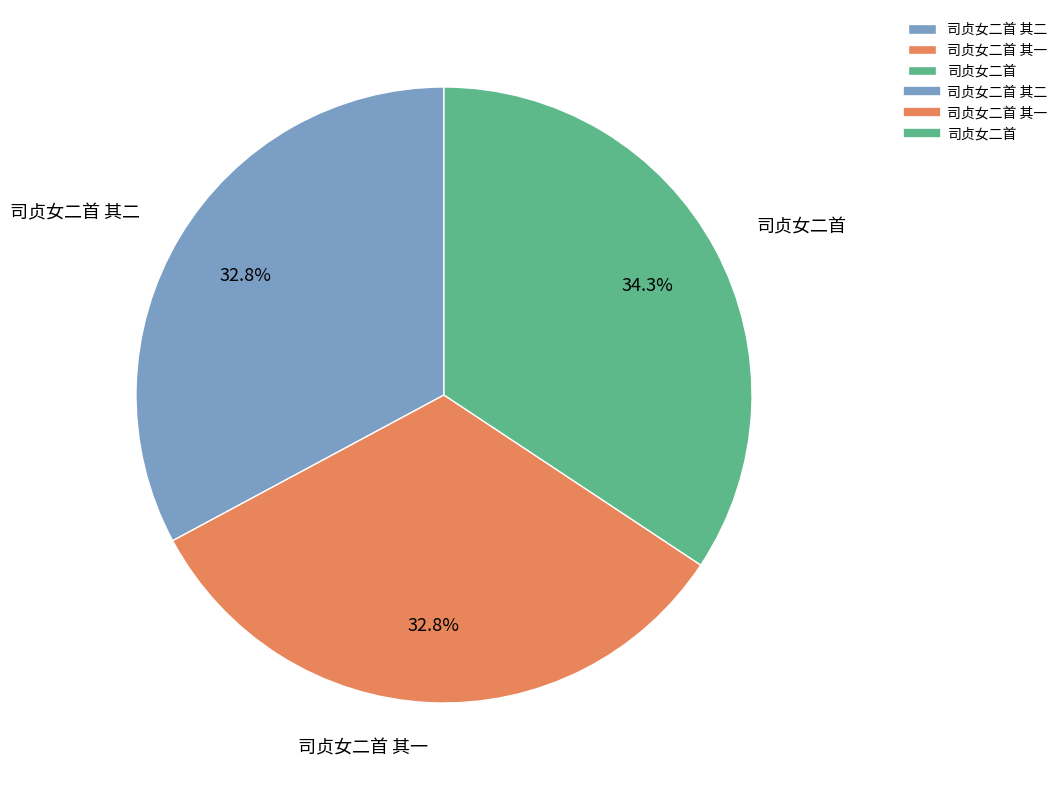

What percentage is the 司贞女二首 其二 slice, to the nearest percent?

33%